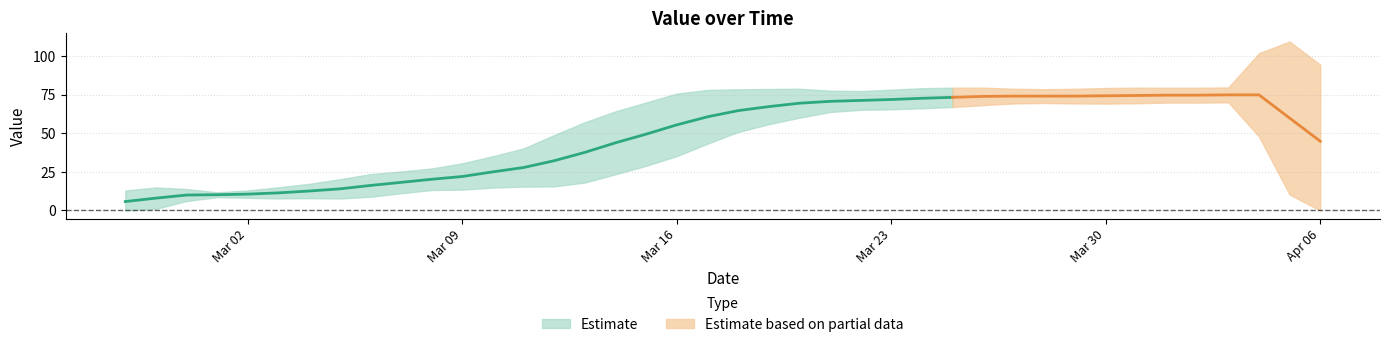

The value at 2020-03-28 is 98. True or false?

False